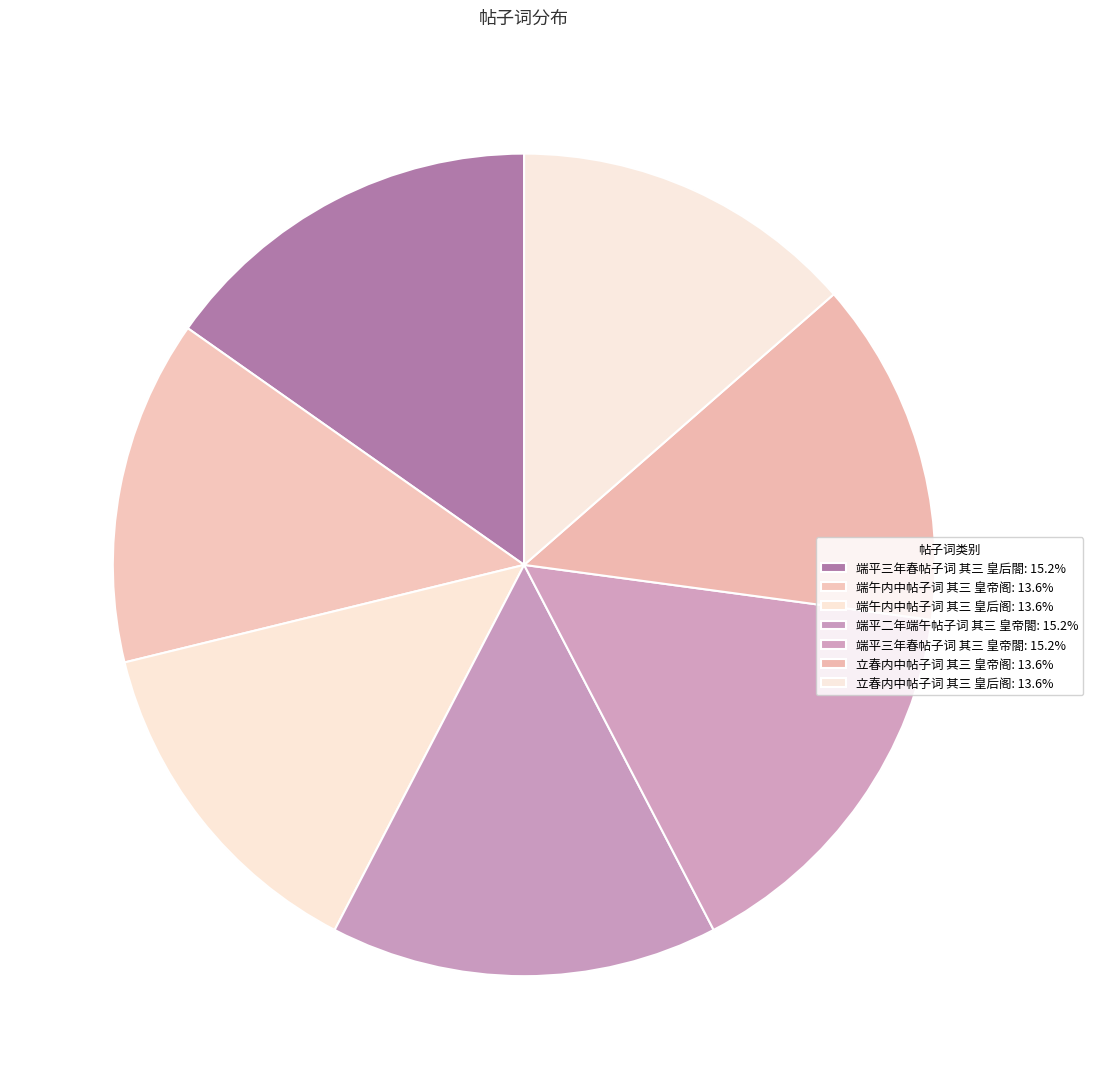

Is there a majority slice in this chart?

No